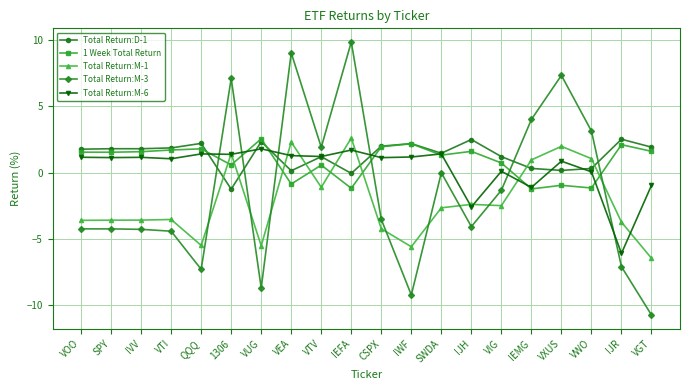

What is the lowest value of the 1 Week Total Return series?

-1.2